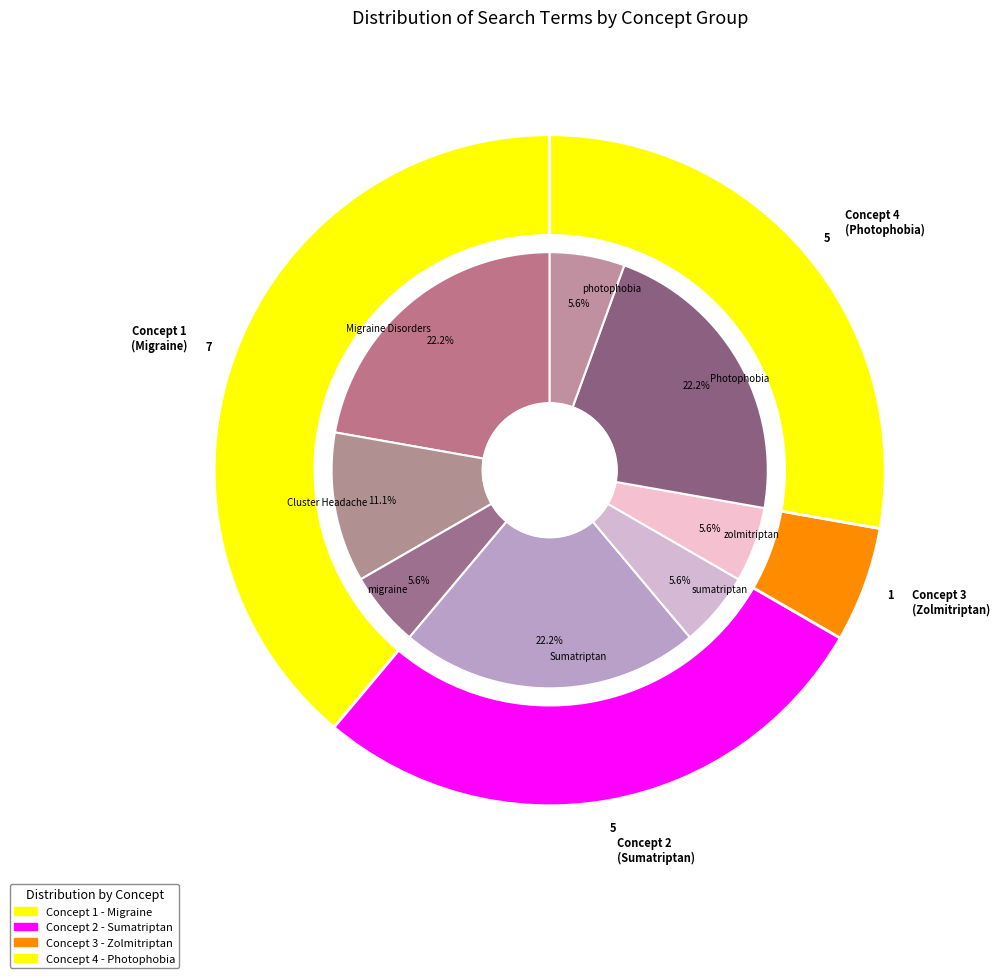

How many slices are in this pie chart?

8